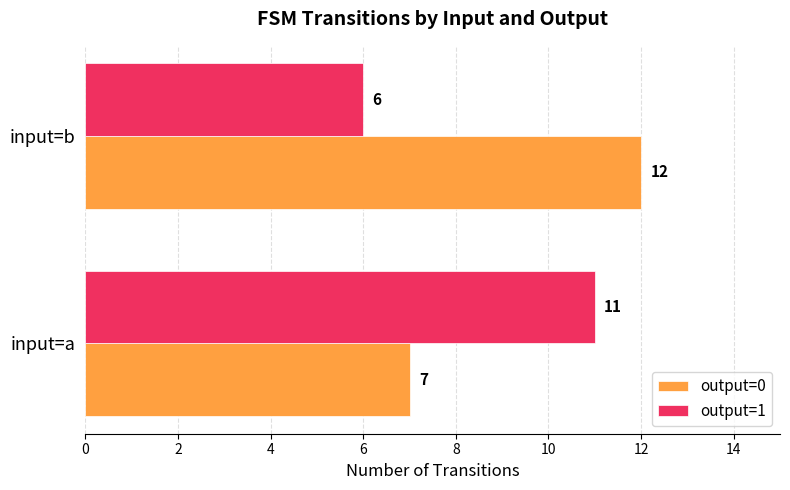

What is the spread (max minus min) of values at input=a?

4